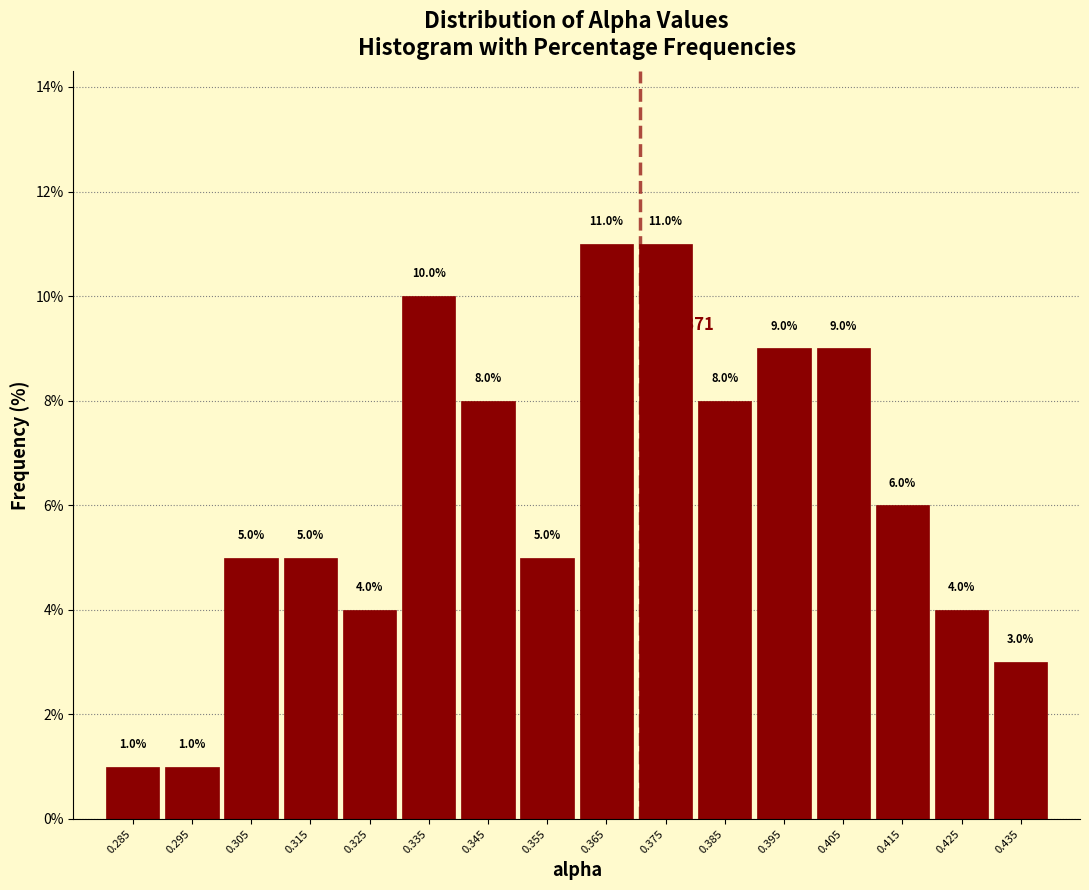

Reading left to right, list every bar in this chart as the range it spans on the x-axis followed by its height.

0.28 to 0.29: 1.0
0.29 to 0.30: 1.0
0.30 to 0.31: 5.0
0.31 to 0.32: 5.0
0.32 to 0.33: 4.0
0.33 to 0.34: 10.0
0.34 to 0.35: 8.0
0.35 to 0.36: 5.0
0.36 to 0.37: 11.0
0.37 to 0.38: 11.0
0.38 to 0.39: 8.0
0.39 to 0.40: 9.0
0.40 to 0.41: 9.0
0.41 to 0.42: 6.0
0.42 to 0.43: 4.0
0.43 to 0.44: 3.0